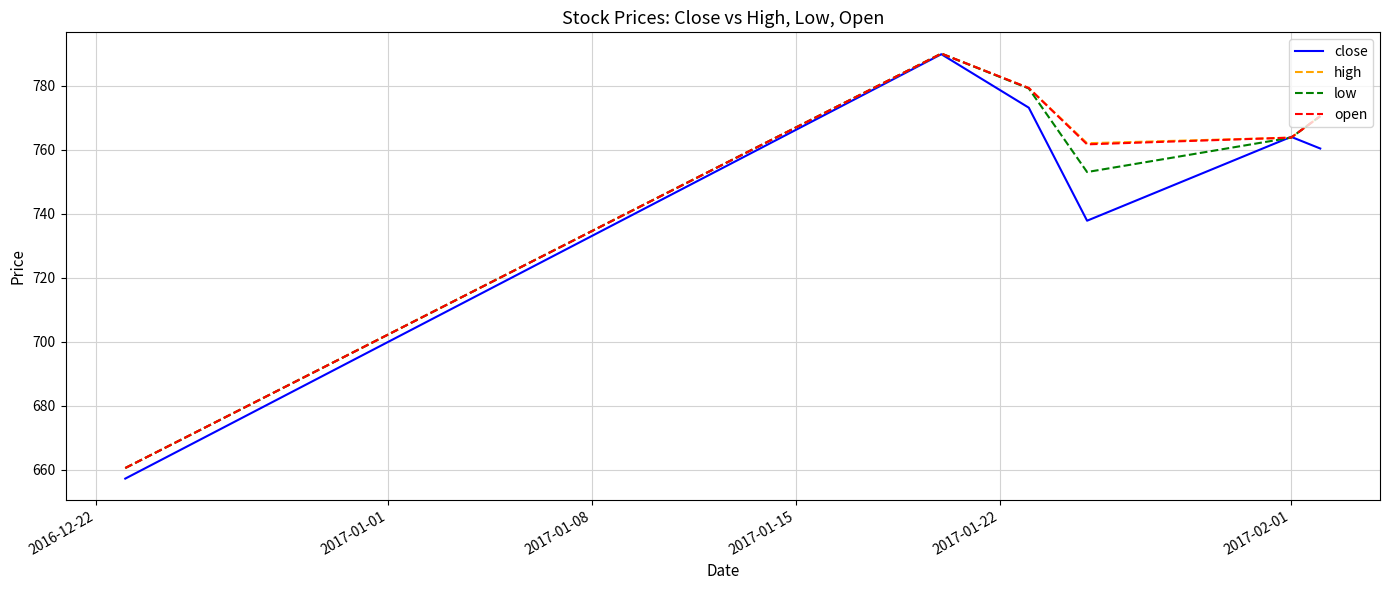

What is the highest value of the high series?

790.0